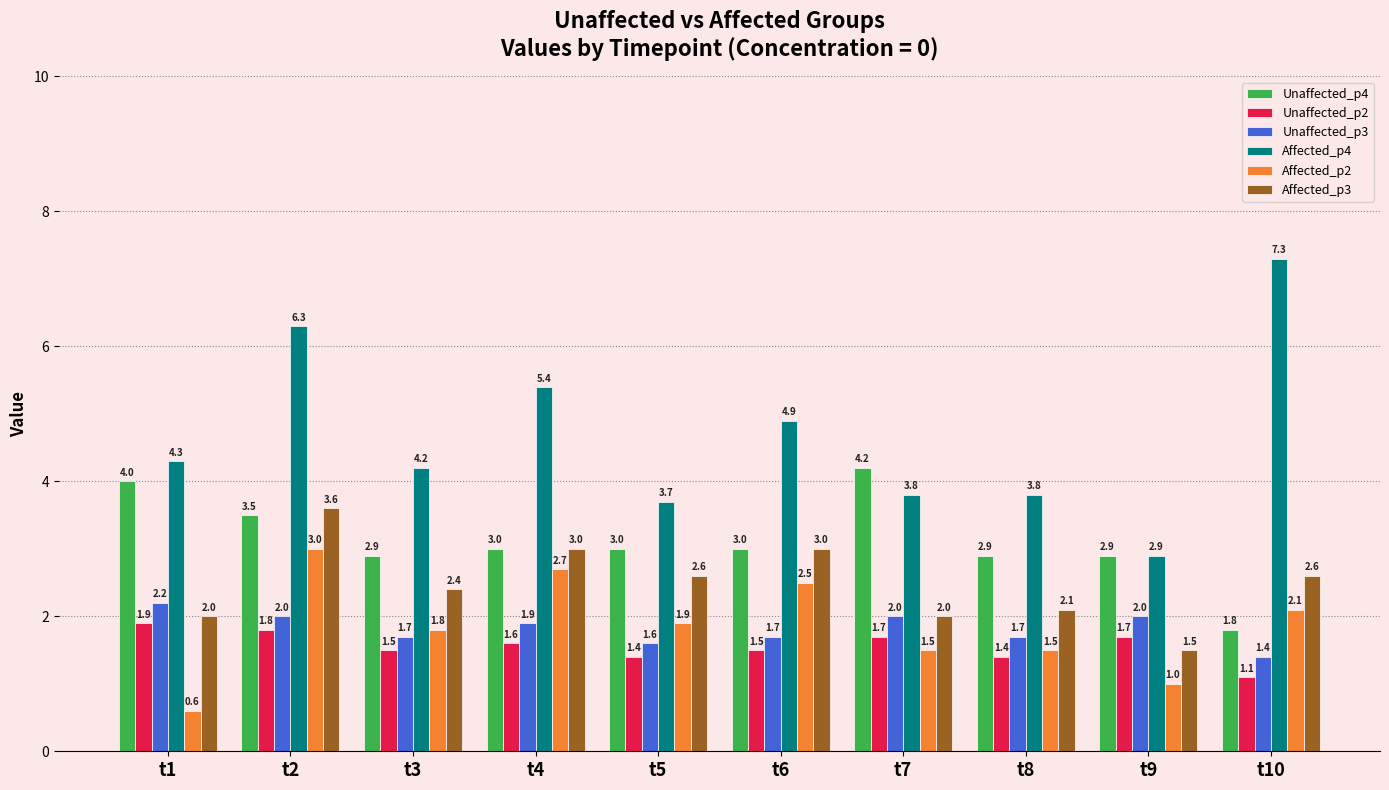

Which series has the largest total across all categories?

Affected_p4